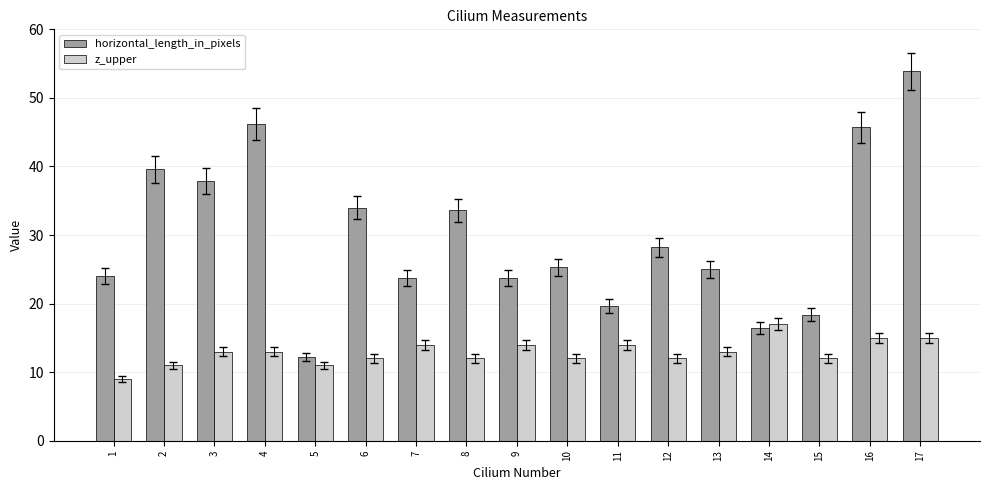

Are the bars horizontal?

No